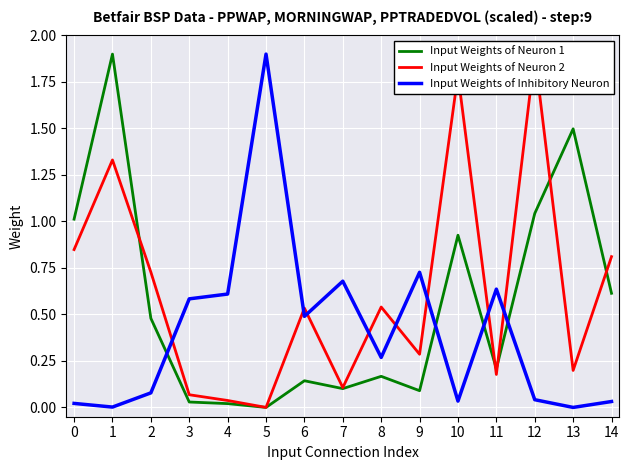

Does the chart display data point markers on the line(s)?

No